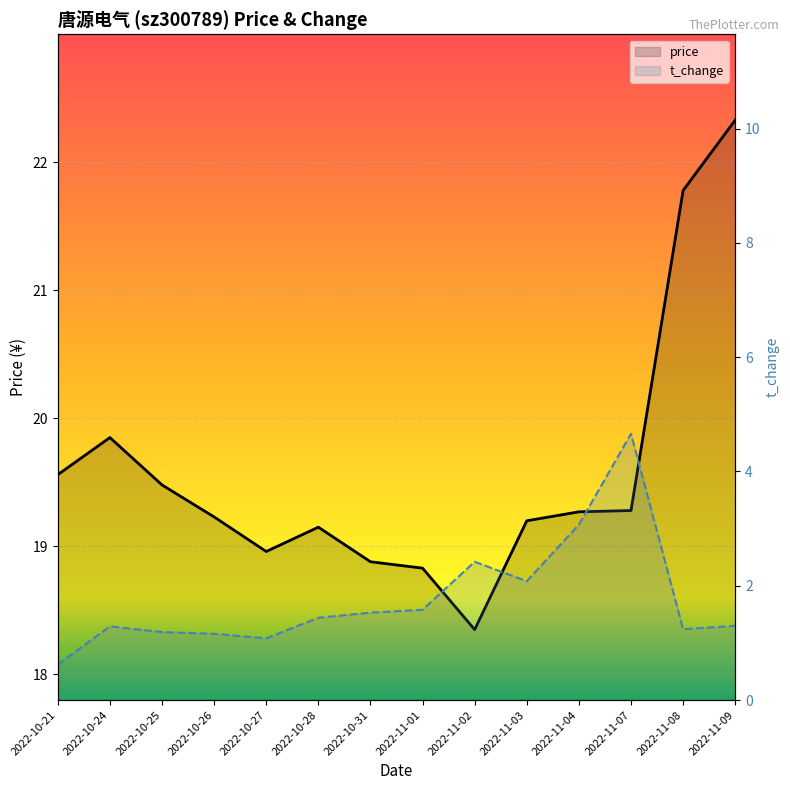

Does the chart display data point markers on the line(s)?

No